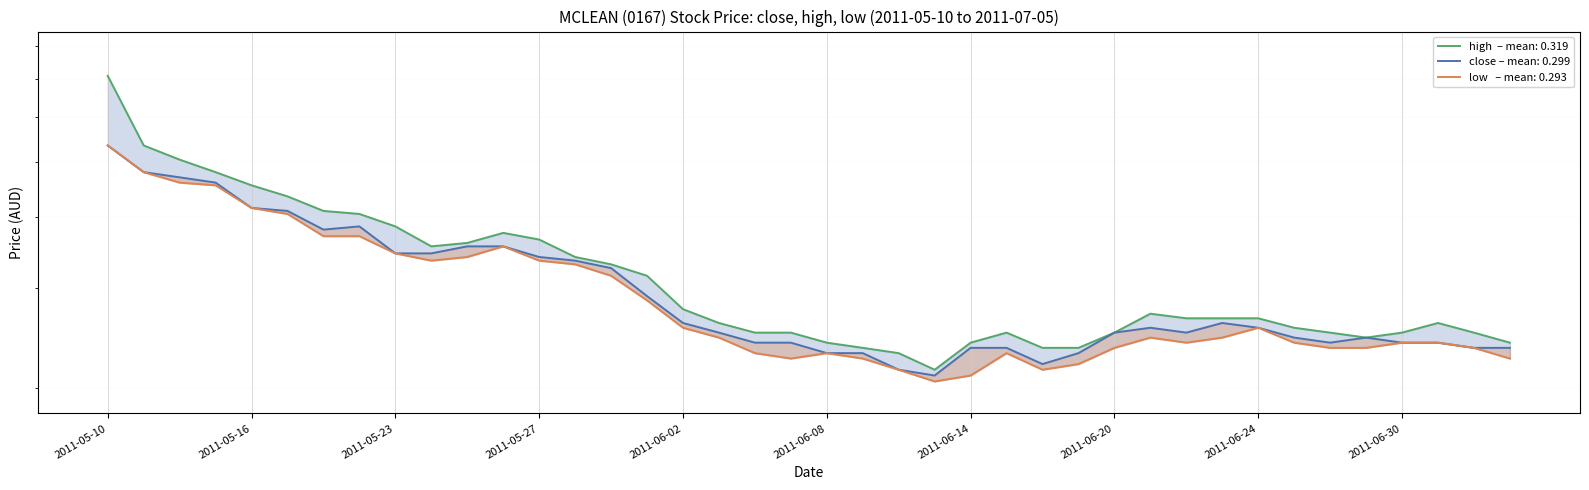

At which label is close closest to 0?

2011-06-13